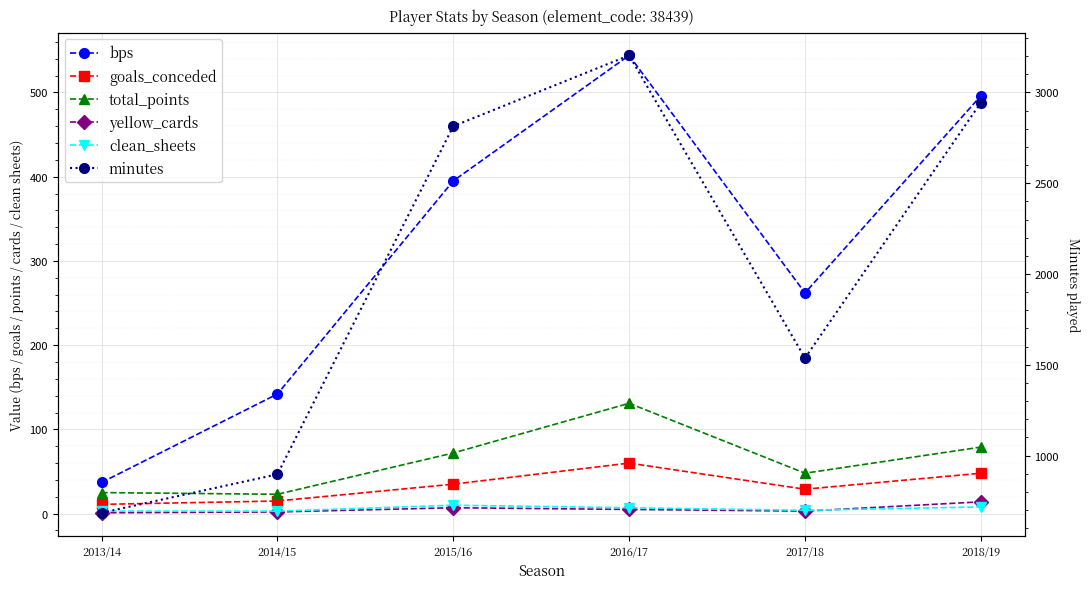

What is the sum of all total_points values?

378